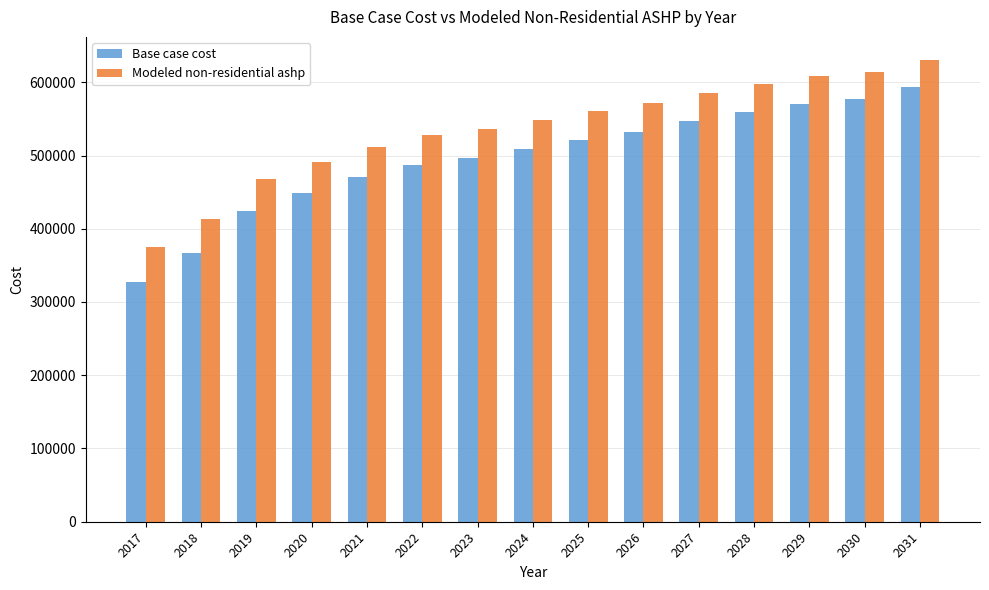

Are the bars horizontal?

No